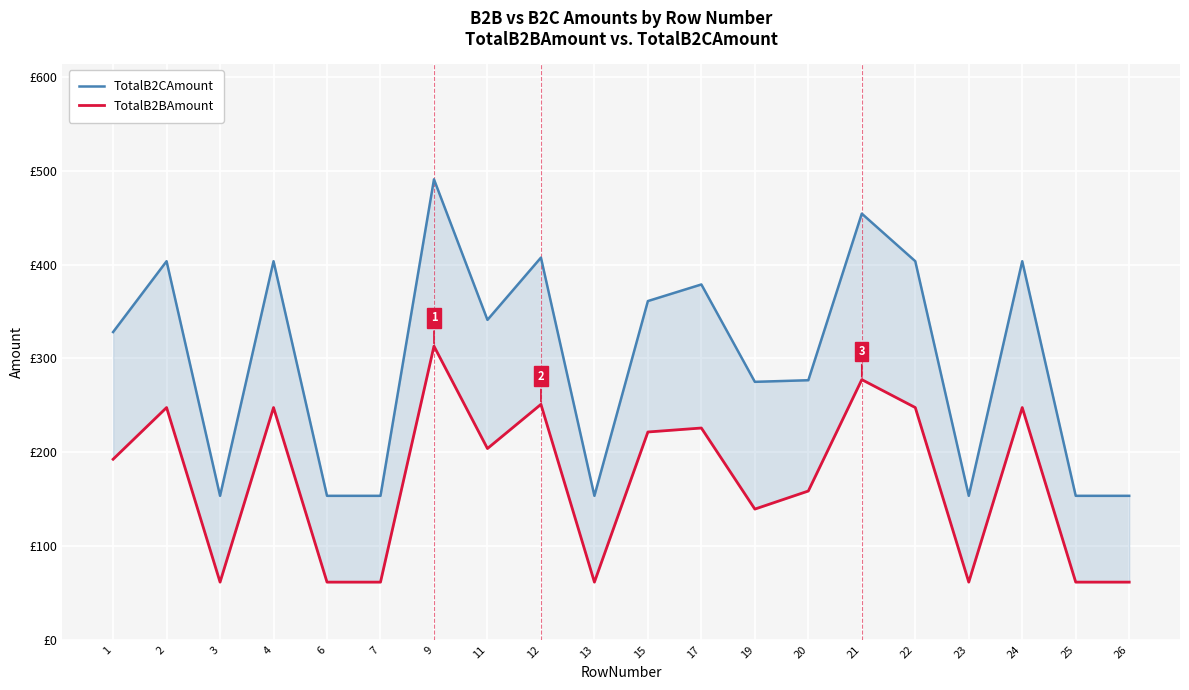

What are all the series names shown in the legend?

TotalB2CAmount, TotalB2BAmount